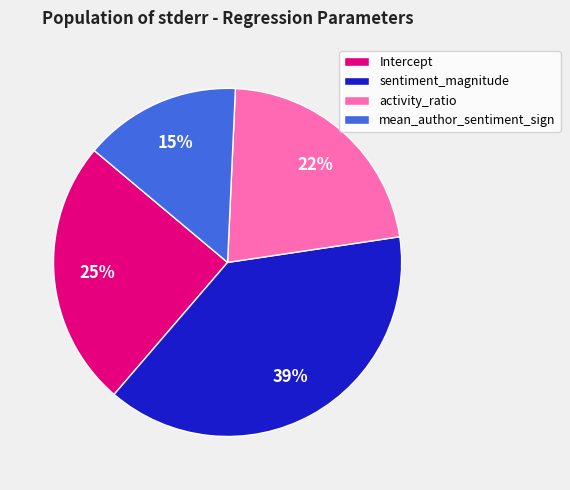

How many segments does this pie chart have?

4